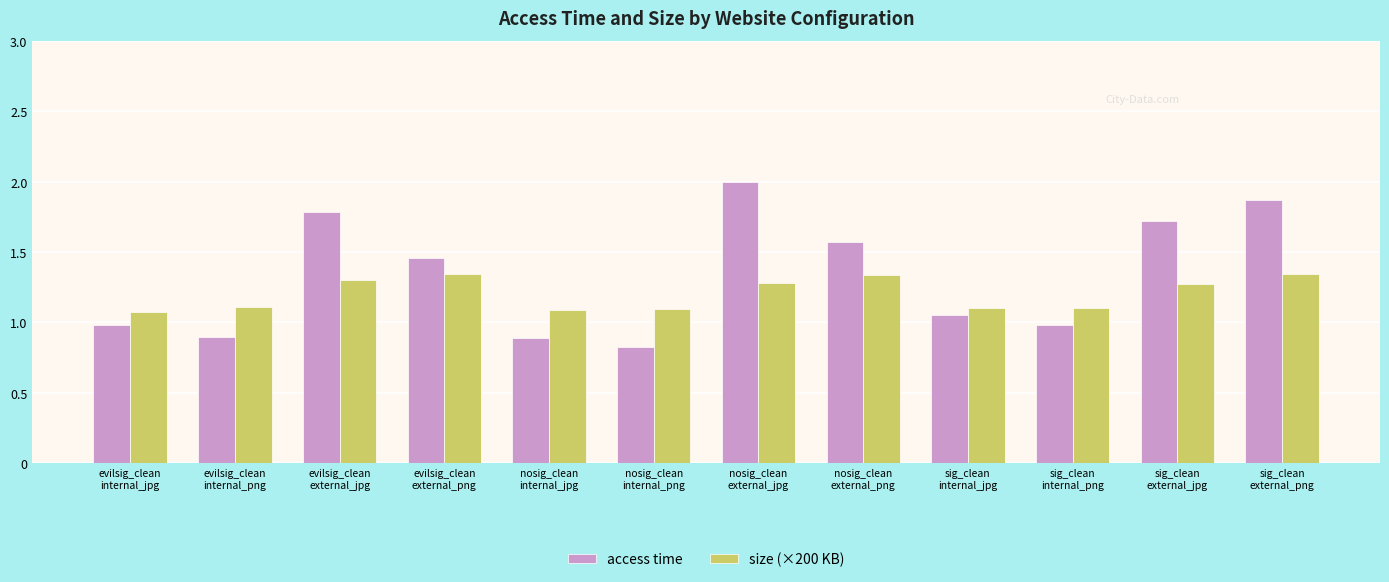

At nosig_clean
internal_png, list the series in order from largest to smallest.

size (×200 KB), access time